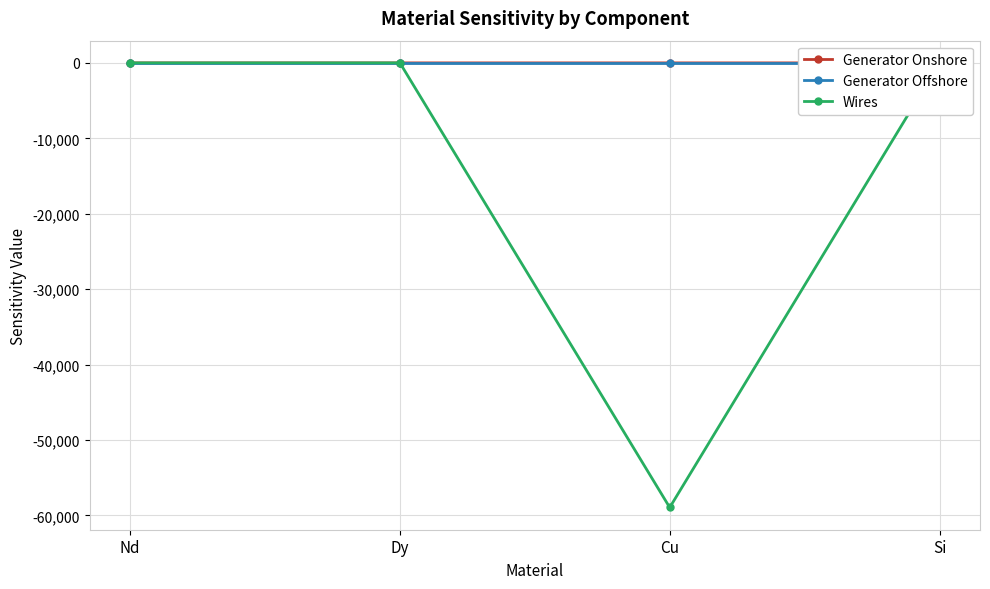

True or false: Wires has a value of -40799.9 at Cu.

False